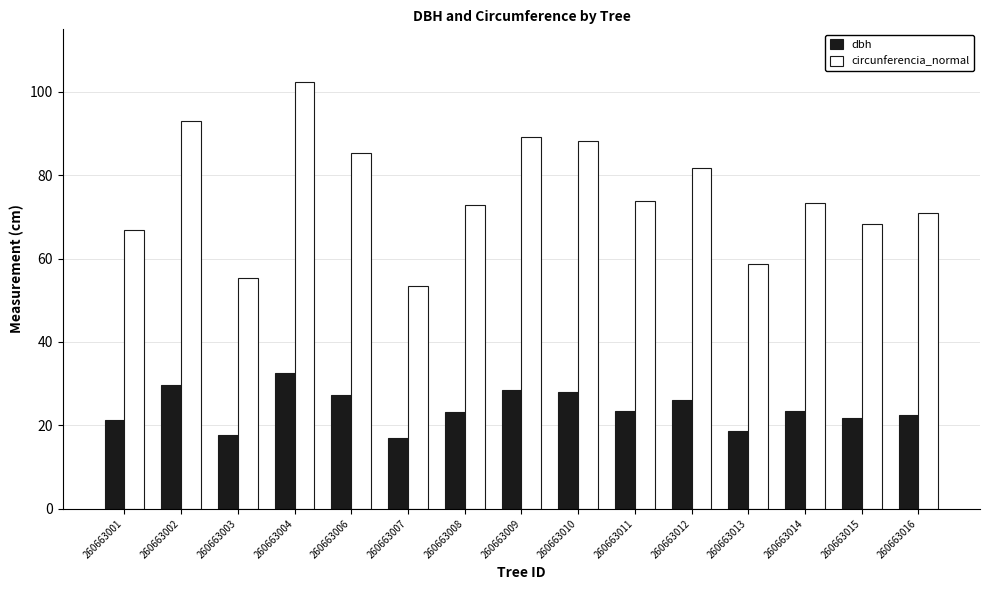

At 260663015, list the series in order from largest to smallest.

circunferencia_normal, dbh